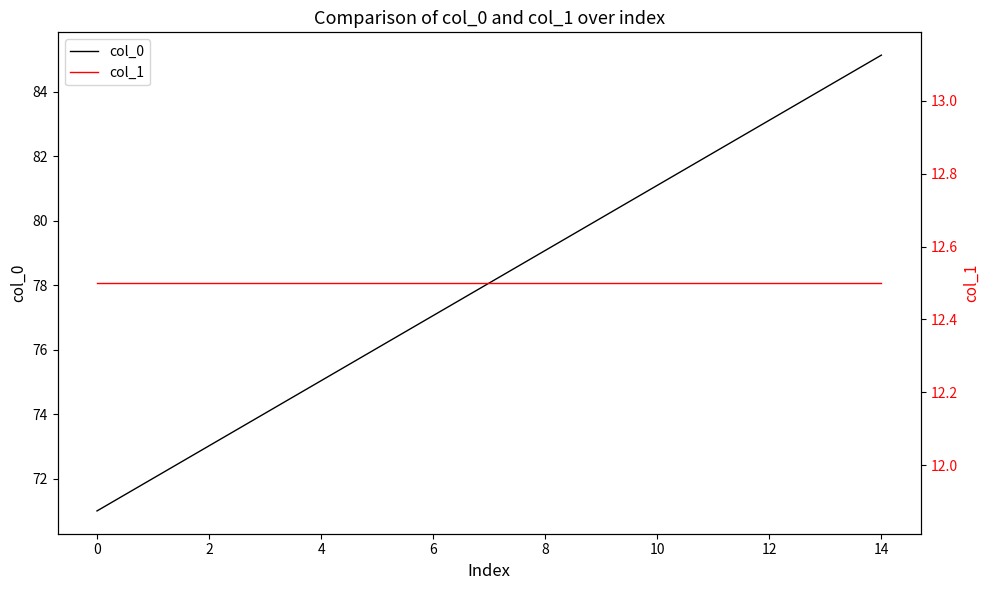

True or false: col_1 and col_0 intersect in this chart.

False